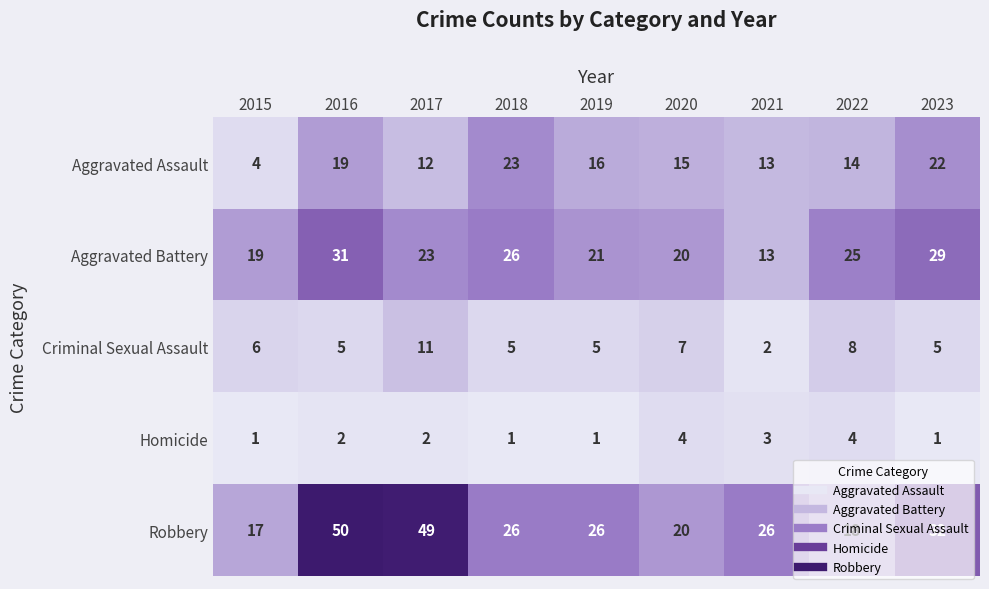

Rank the series at 2015 from highest to lowest value.

Aggravated Battery, Robbery, Criminal Sexual Assault, Aggravated Assault, Homicide